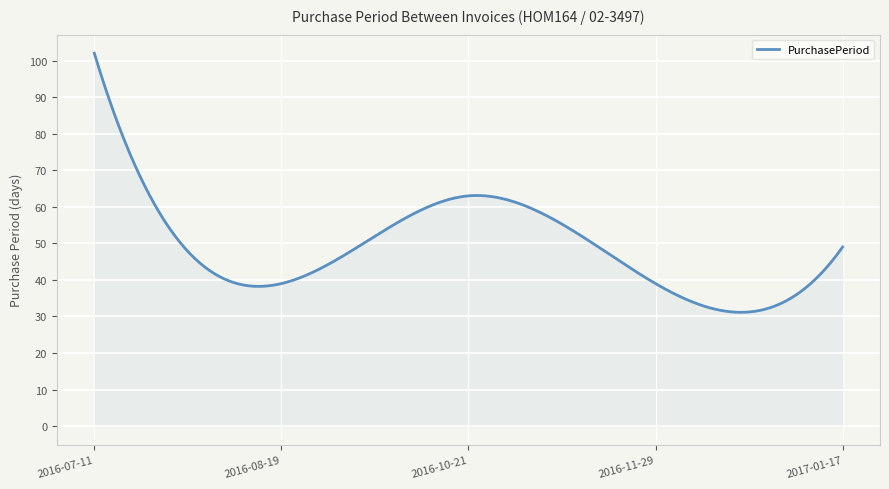

What is the greatest value displayed?

102.0